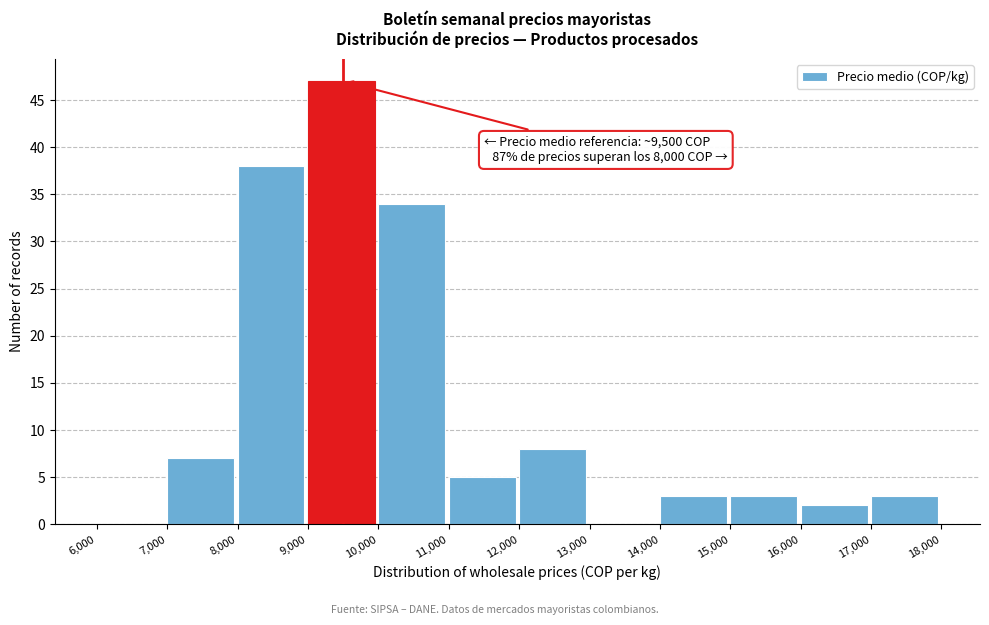

Over which range of the x-axis is the bar tallest?

9,000 to 10,000